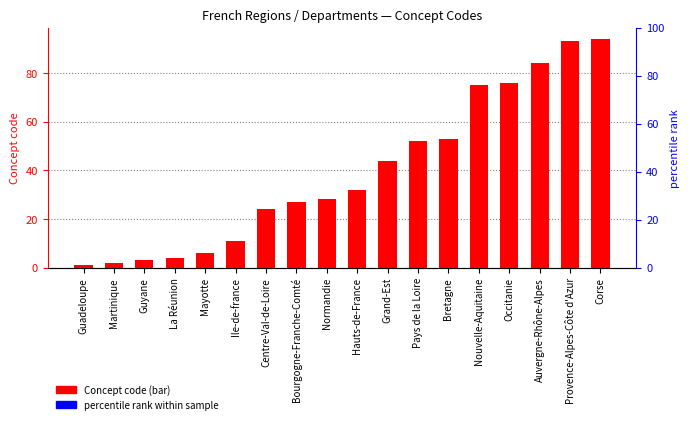

What position from the left is Corse?

18